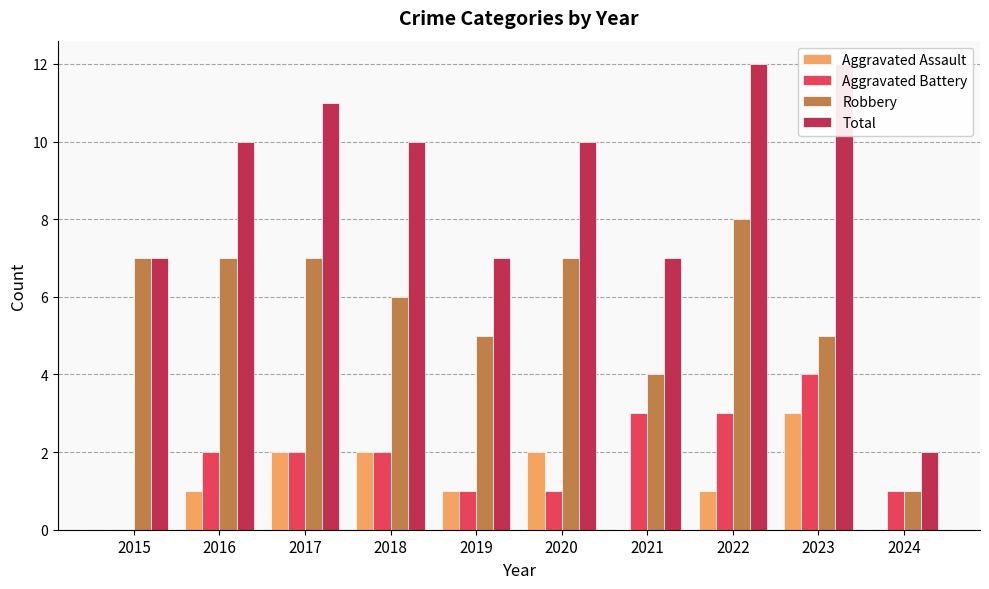

Reading left to right, extract all data points from this chart.

Aggravated Assault: 0	1	2	2	1	2	0	1	3	0
Aggravated Battery: 0	2	2	2	1	1	3	3	4	1
Robbery: 7	7	7	6	5	7	4	8	5	1
Total: 7	10	11	10	7	10	7	12	12	2